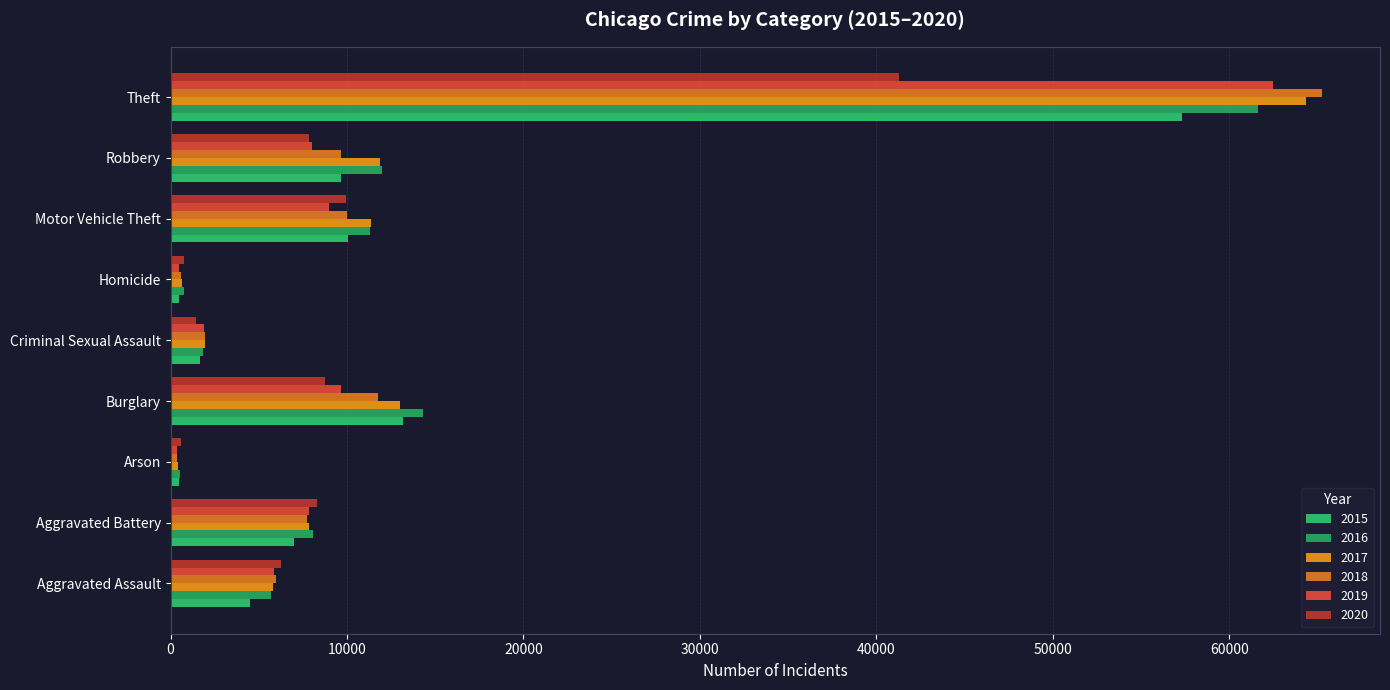

Count the number of data series in this chart.

6